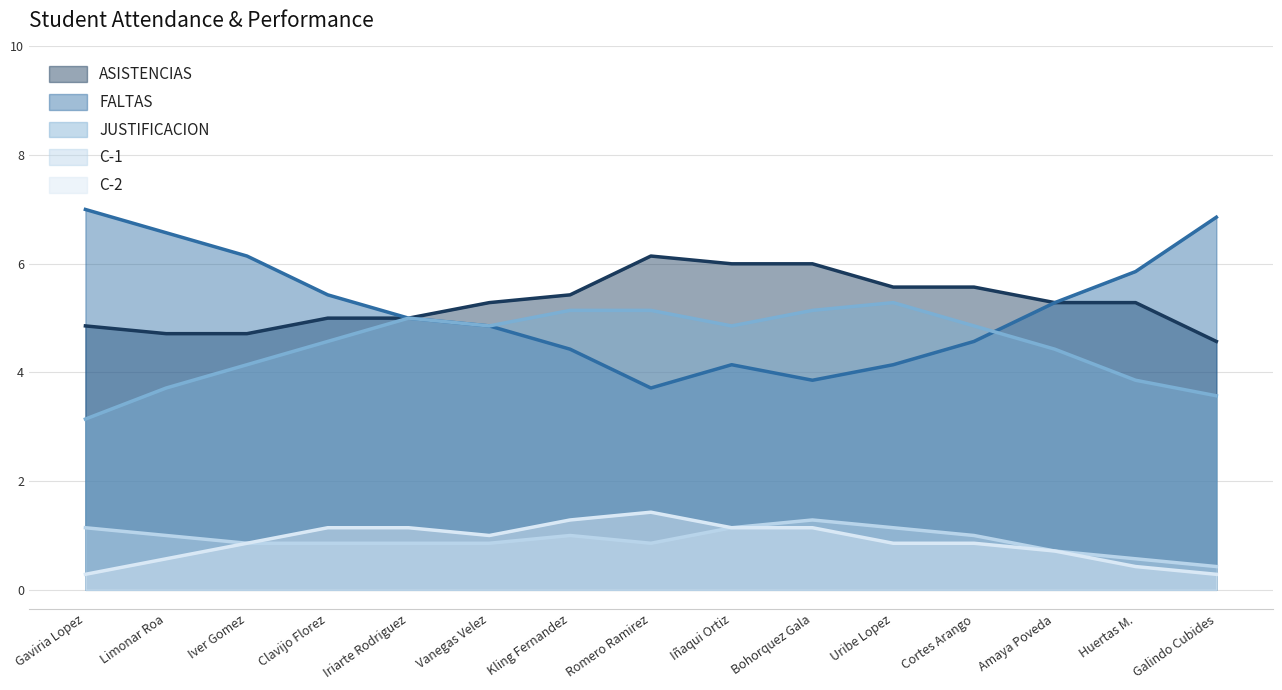

What is the sum of the FALTAS values at Iriarte Rodriguez and Uribe Lopez?

9.1